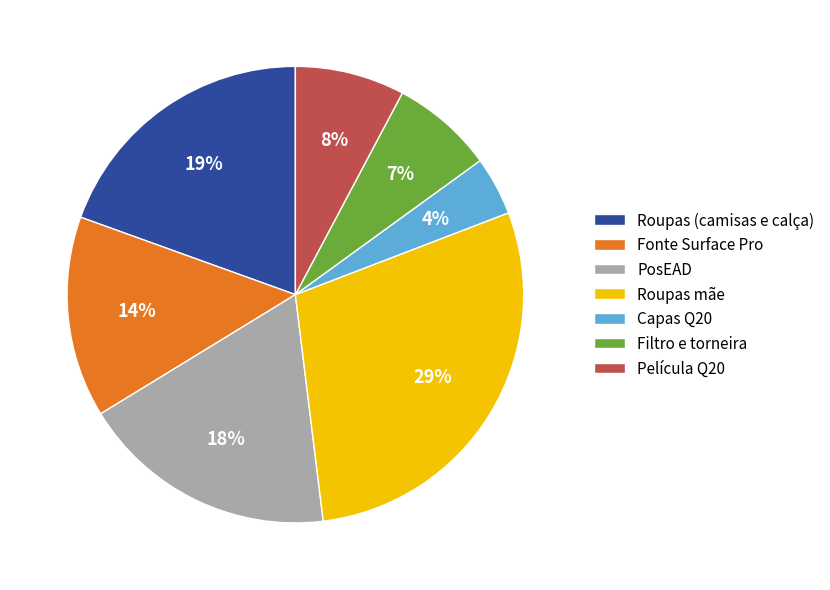

To the nearest percent, what is the difference between the largest and smallest slice percentages?

25%